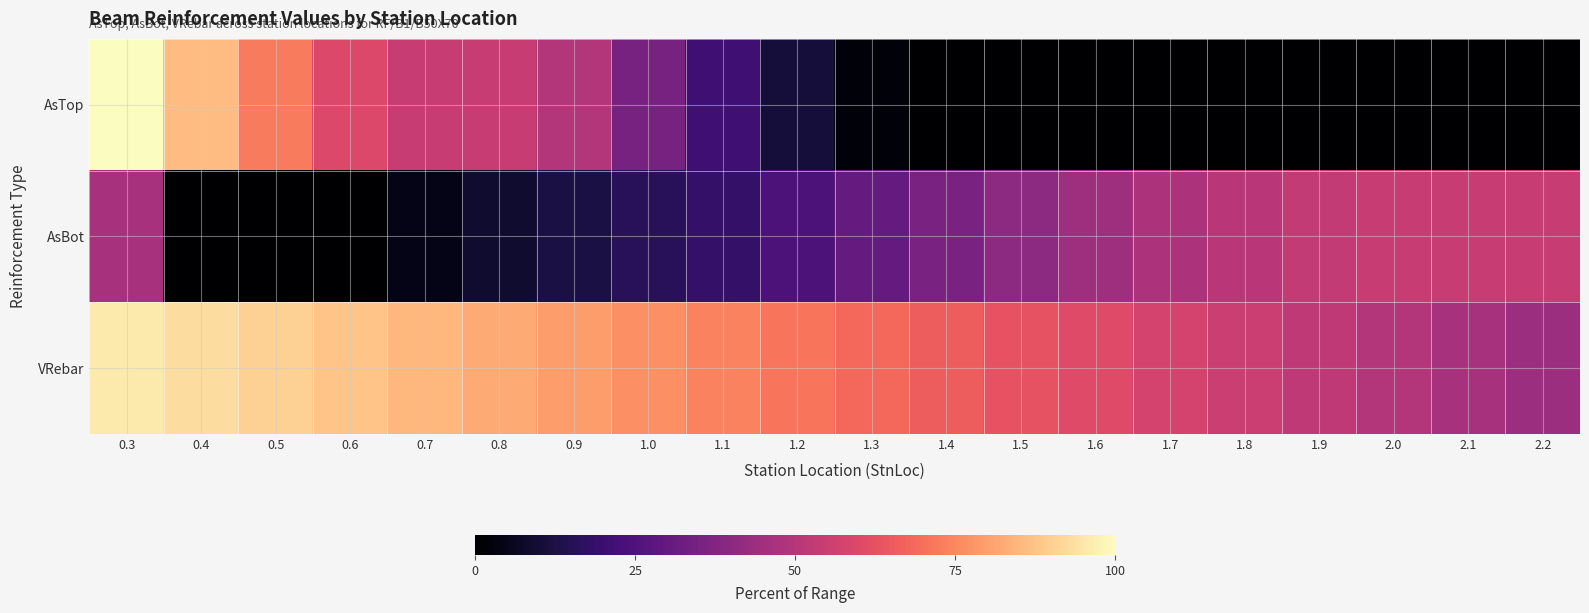

Reading left to right, list all the values displayed in this chart.

AsTop: 0.3=100.0	0.4=86.0	0.5=72.5	0.6=59.6	0.7=54.2	0.8=54.2	0.9=49.5	1.0=34.9	1.1=21.1	1.2=10.9	1.3=1.7	1.4=0.0	1.5=0.0	1.6=0.0	1.7=0.0	1.8=0.0	1.9=0.0	2.0=0.0	2.1=0.0	2.2=0.0
AsBot: 0.3=46.8	0.4=0.0	0.5=0.0	0.6=0.1	0.7=4.6	0.8=8.6	0.9=12.3	1.0=15.7	1.1=18.7	1.2=24.5	1.3=30.3	1.4=35.5	1.5=40.2	1.6=44.3	1.7=47.8	1.8=50.8	1.9=53.2	2.0=54.2	2.1=54.2	2.2=54.2
VRebar: 0.3=95.9	0.4=93.1	0.5=90.4	0.6=87.7	0.7=84.9	0.8=82.2	0.9=79.5	1.0=76.7	1.1=74.0	1.2=71.3	1.3=68.5	1.4=65.8	1.5=63.1	1.6=60.3	1.7=57.6	1.8=54.9	1.9=52.1	2.0=49.4	2.1=46.7	2.2=43.9